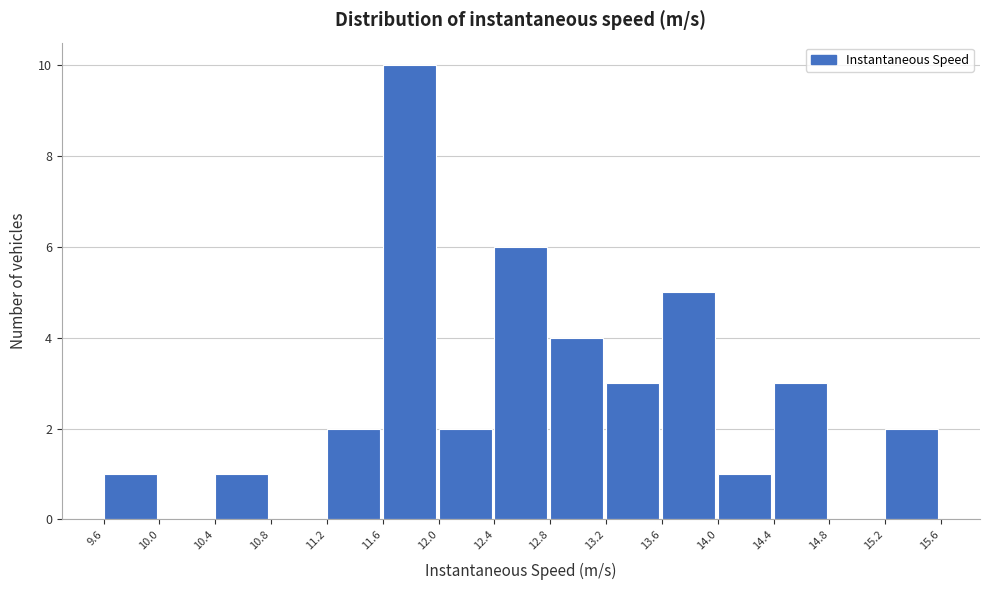

Reading left to right, list every bar in this chart as the range it spans on the x-axis followed by its height. The values are not printed on the chart, so give them approximately, as read against the axis.

9.6 to 10.0: 1
10.0 to 10.4: 0
10.4 to 10.8: 1
10.8 to 11.2: 0
11.2 to 11.6: 2
11.6 to 12.0: 10
12.0 to 12.4: 2
12.4 to 12.8: 6
12.8 to 13.2: 4
13.2 to 13.6: 3
13.6 to 14.0: 5
14.0 to 14.4: 1
14.4 to 14.8: 3
14.8 to 15.2: 0
15.2 to 15.6: 2